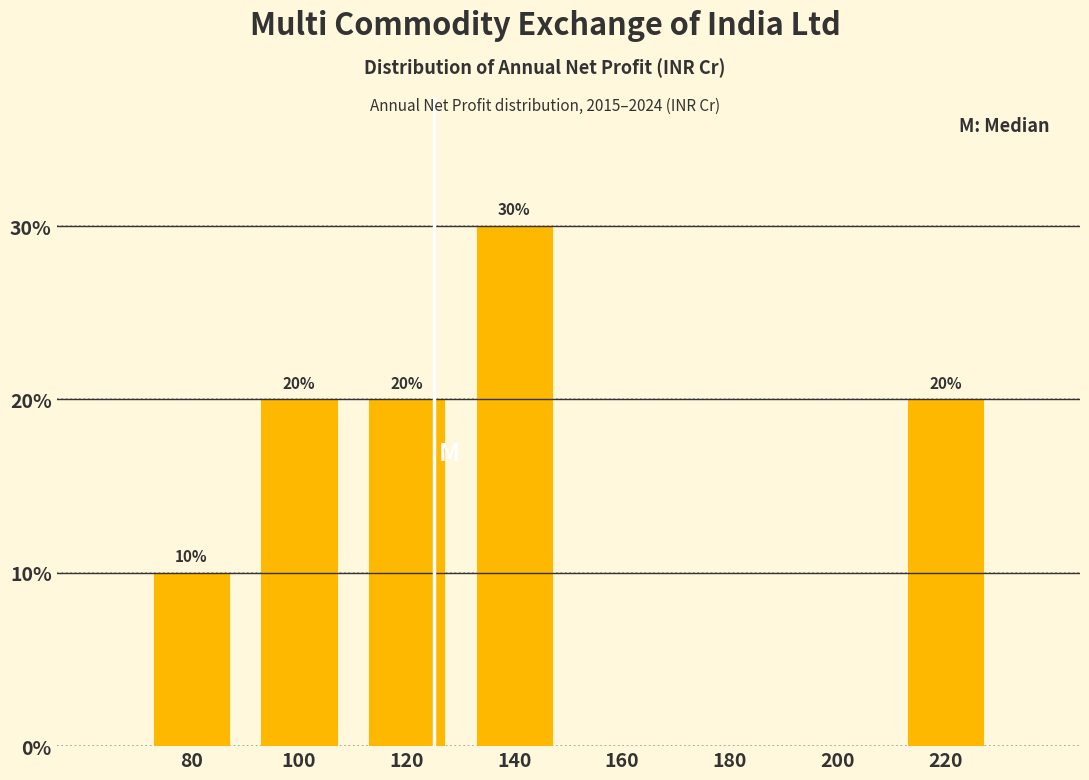

Reading left to right, extract all data points from this chart.

80=10	100=20	120=20	140=30	160=0	180=0	200=0	220=20